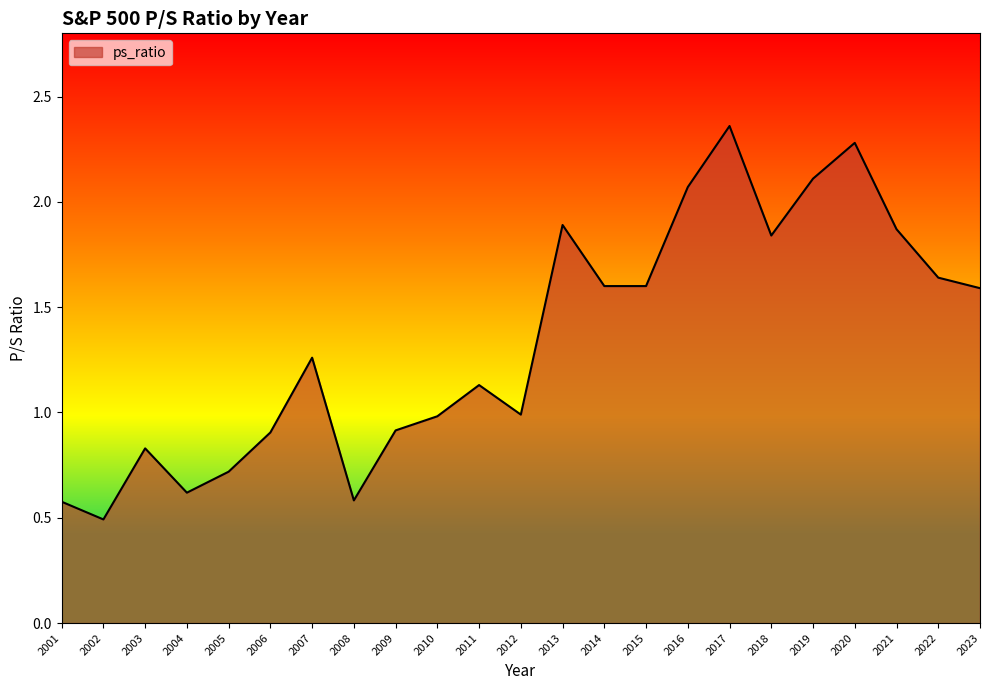

Is it true that the value at 2023 is 0.9?

False